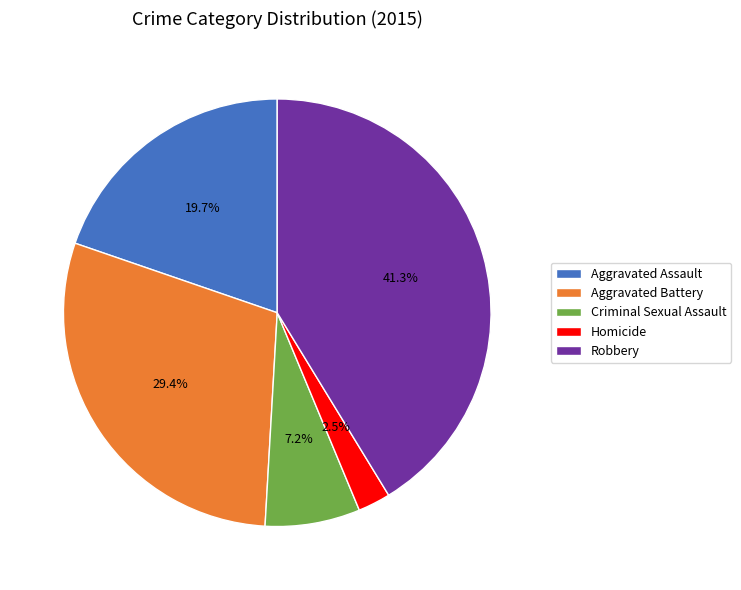

What is the smallest slice in the pie chart?

Homicide